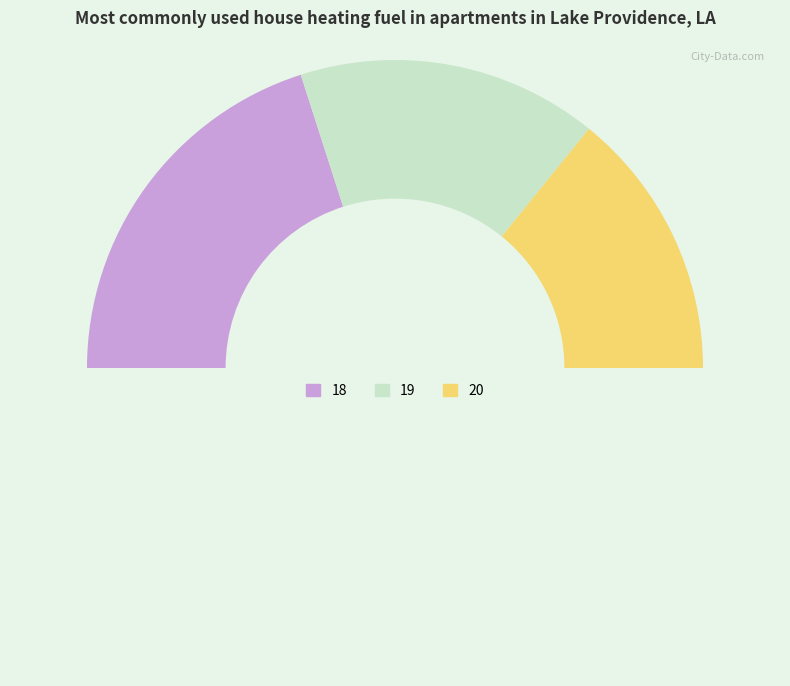

How many segments does this pie chart have?

4